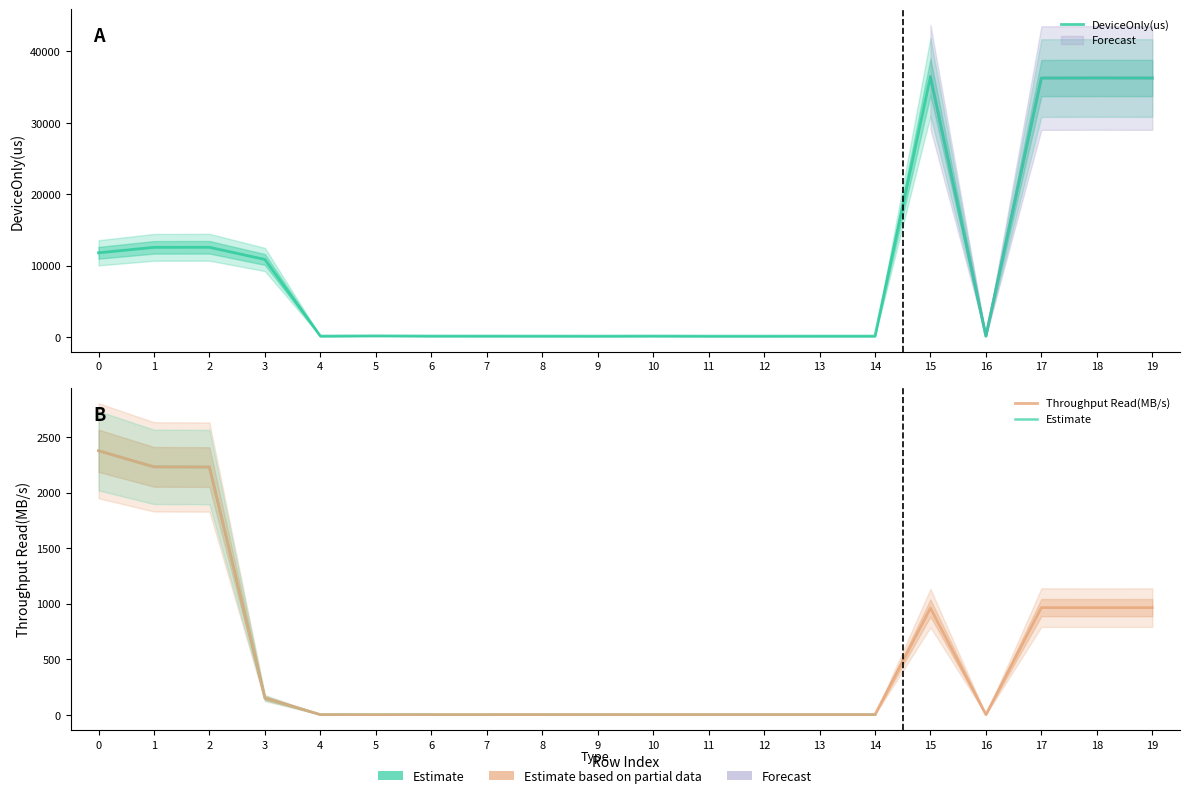

The value of DeviceOnly(us) at 7 is 113.3. True or false?

True